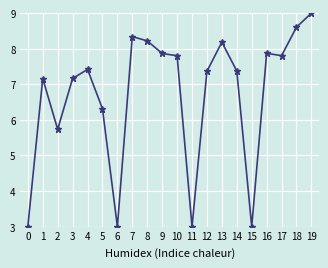

What is the difference between the maximum and minimum values?

6.0